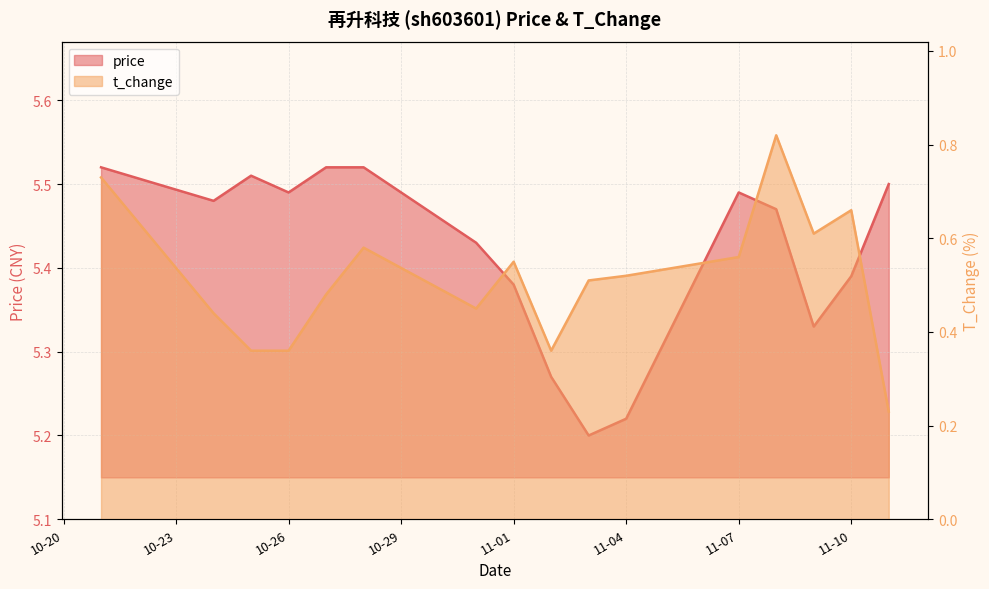

What is the difference between the maximum and second lowest values in the t_change series?

0.5